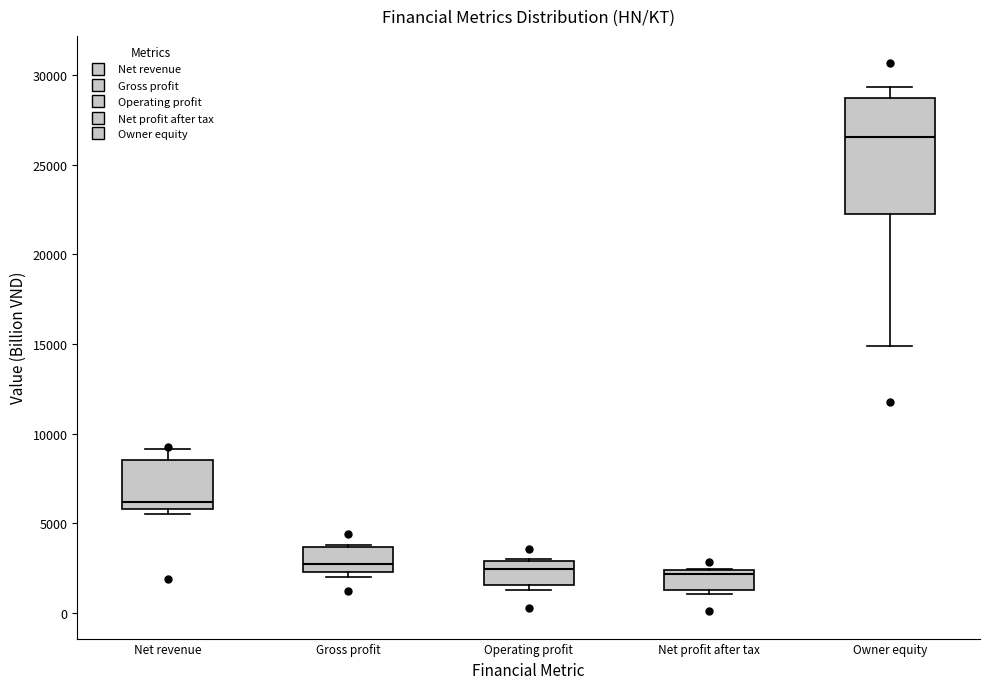

Reading left to right, read every box against the y-axis: the position of its median line, the range the box covers, and the ends of its whiskers. The values are not printed on the chart, so give them approximately, as read against the axis.

Net revenue: median 6000 (just above the box's lower edge), box 6000 to 8500, whiskers 5500 to 9000
Gross profit: median 2500 (just above the box's lower edge), box 2500 to 3500, whiskers 2000 to 4000
Operating profit: median 2500, box 1500 to 3000, whiskers 1500 (just below the box's lower edge) to 3000
Net profit after tax: median 2000, box 1500 to 2500, whiskers 1000 to 2500
Owner equity: median 26500, box 22000 to 28500, whiskers 15000 to 29500